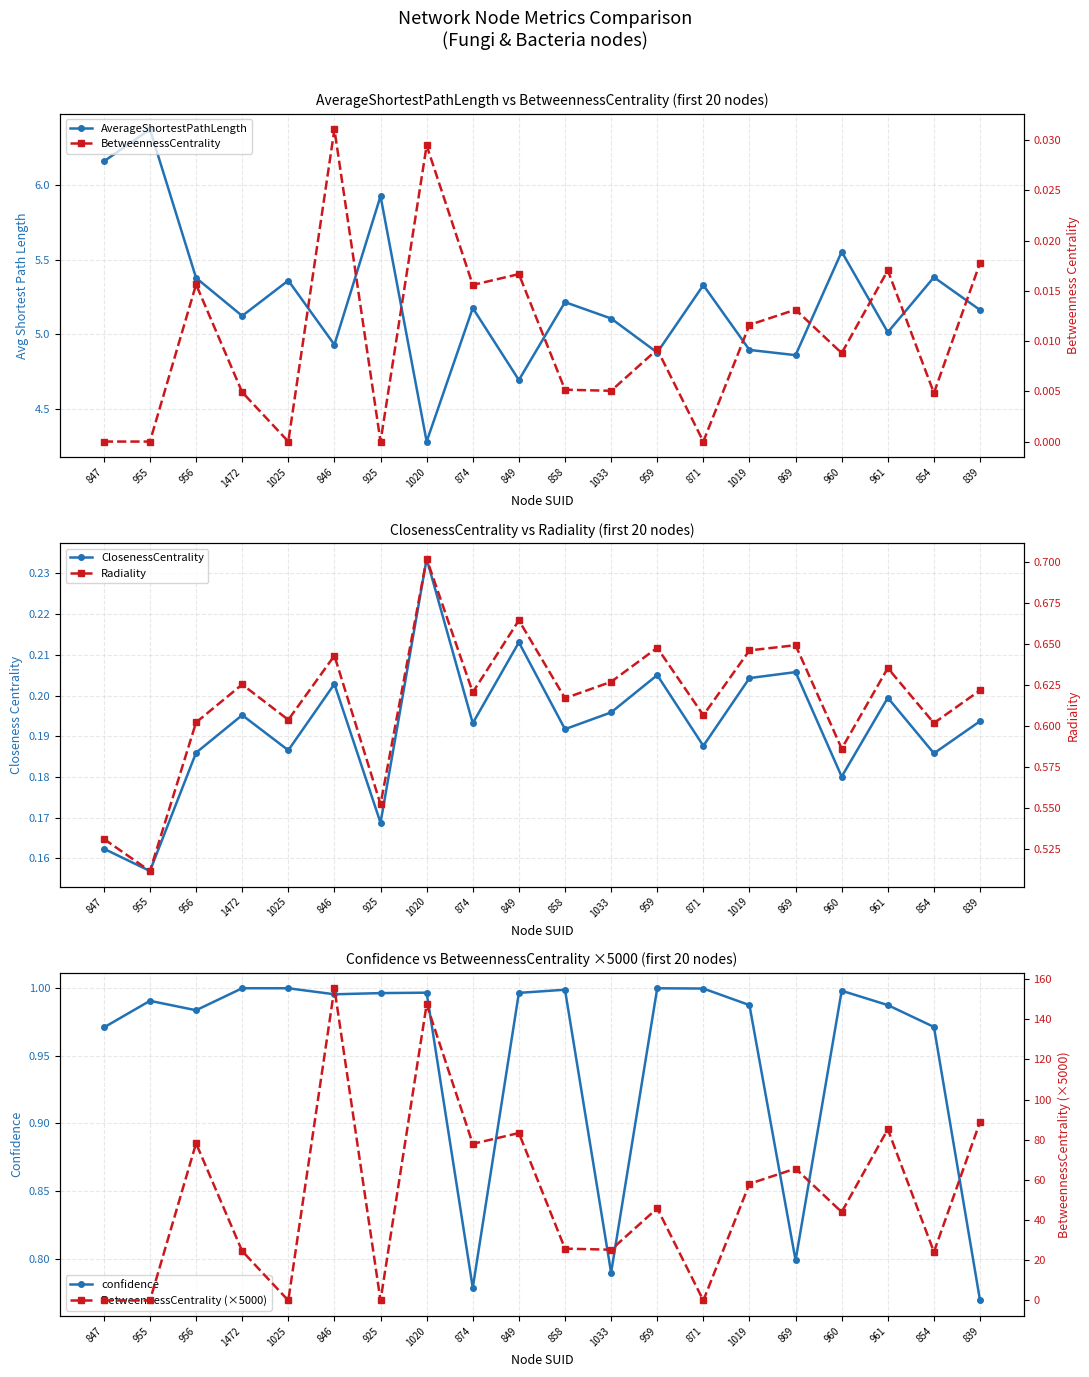

Reading left to right, list all the values displayed in this chart.

AverageShortestPathLength: 847=6.2	955=6.4	956=5.4	1472=5.1	1025=5.4	846=4.9	925=5.9	1020=4.3	874=5.2	849=4.7	858=5.2	1033=5.1	959=4.9	871=5.3	1019=4.9	869=4.9	960=5.6	961=5.0	854=5.4	839=5.2
ClosenessCentrality: 847=0.2	955=0.2	956=0.2	1472=0.2	1025=0.2	846=0.2	925=0.2	1020=0.2	874=0.2	849=0.2	858=0.2	1033=0.2	959=0.2	871=0.2	1019=0.2	869=0.2	960=0.2	961=0.2	854=0.2	839=0.2
confidence: 847=1.0	955=1.0	956=1.0	1472=1.0	1025=1.0	846=1.0	925=1.0	1020=1.0	874=0.8	849=1.0	858=1.0	1033=0.8	959=1.0	871=1.0	1019=1.0	869=0.8	960=1.0	961=1.0	854=1.0	839=0.8
BetweennessCentrality: 847=0.0	955=0.0	956=0.0	1472=0.0	1025=0.0	846=0.0	925=0.0	1020=0.0	874=0.0	849=0.0	858=0.0	1033=0.0	959=0.0	871=0.0	1019=0.0	869=0.0	960=0.0	961=0.0	854=0.0	839=0.0
Radiality: 847=0.5	955=0.5	956=0.6	1472=0.6	1025=0.6	846=0.6	925=0.6	1020=0.7	874=0.6	849=0.7	858=0.6	1033=0.6	959=0.6	871=0.6	1019=0.6	869=0.6	960=0.6	961=0.6	854=0.6	839=0.6
BetweennessCentrality (×5000): 847=0.0	955=0.0	956=78.2	1472=24.6	1025=0.0	846=155.4	925=0.0	1020=147.4	874=77.9	849=83.3	858=25.8	1033=25.3	959=45.9	871=0.0	1019=58.1	869=65.6	960=44.0	961=85.2	854=24.2	839=88.8